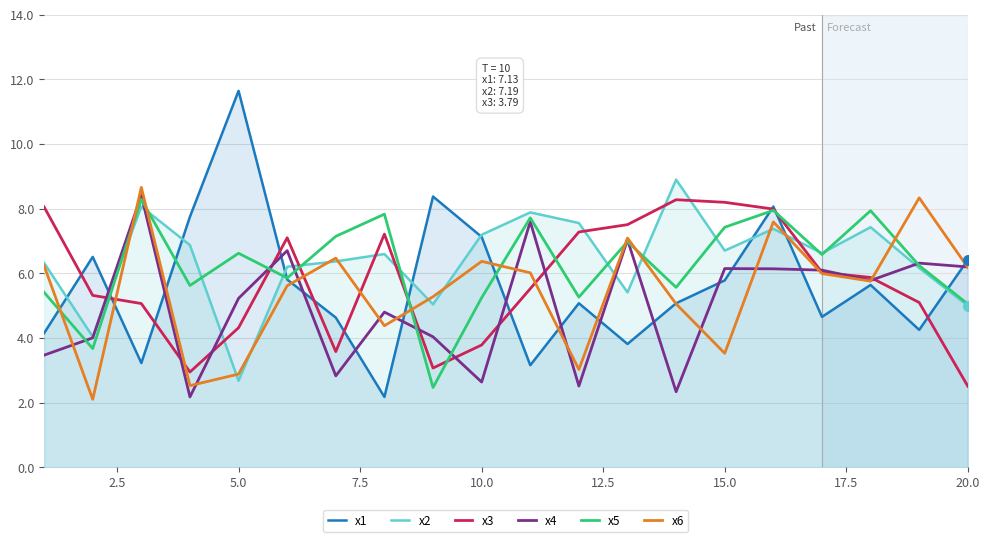

What is the difference between the maximum and minimum values in the x4 series?

6.2